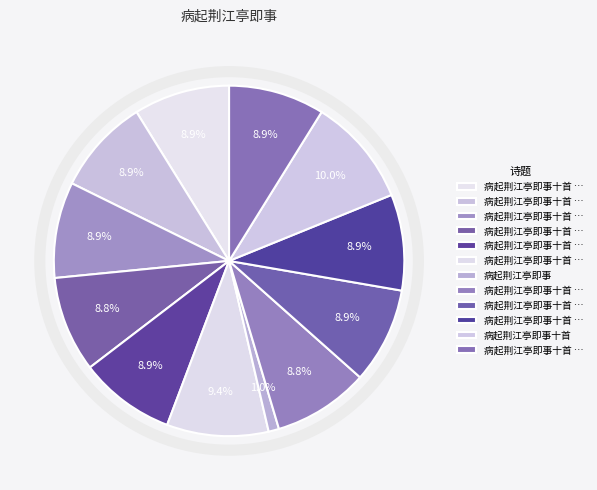

How many slices are in this pie chart?

12